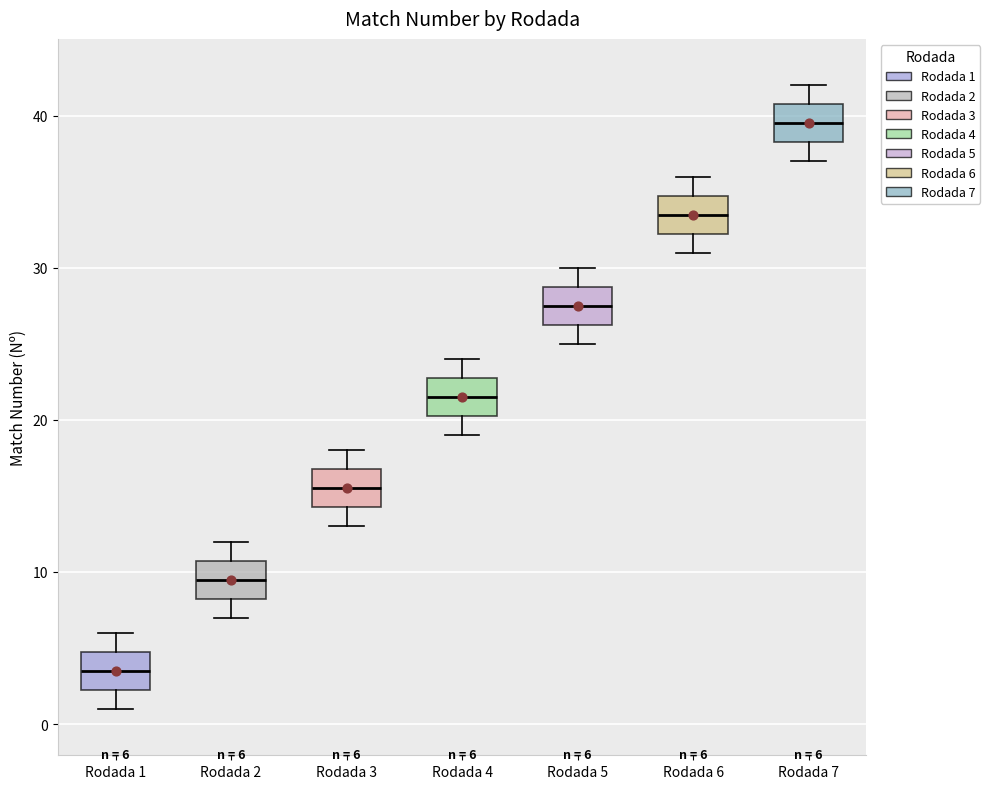

Which box has the lowest median line?

Rodada 1